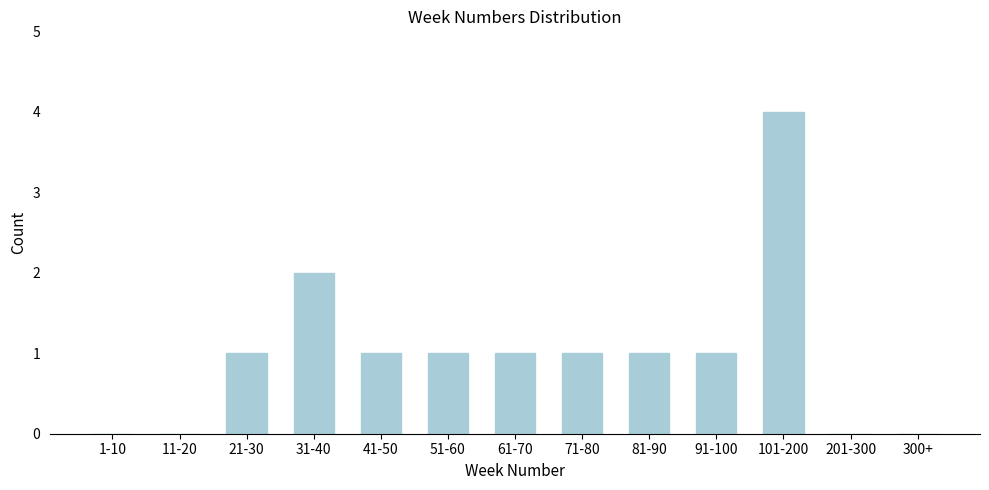

Reading left to right, list all the values displayed in this chart.

1-10=0	11-20=0	21-30=1	31-40=2	41-50=1	51-60=1	61-70=1	71-80=1	81-90=1	91-100=1	101-200=4	201-300=0	300+=0